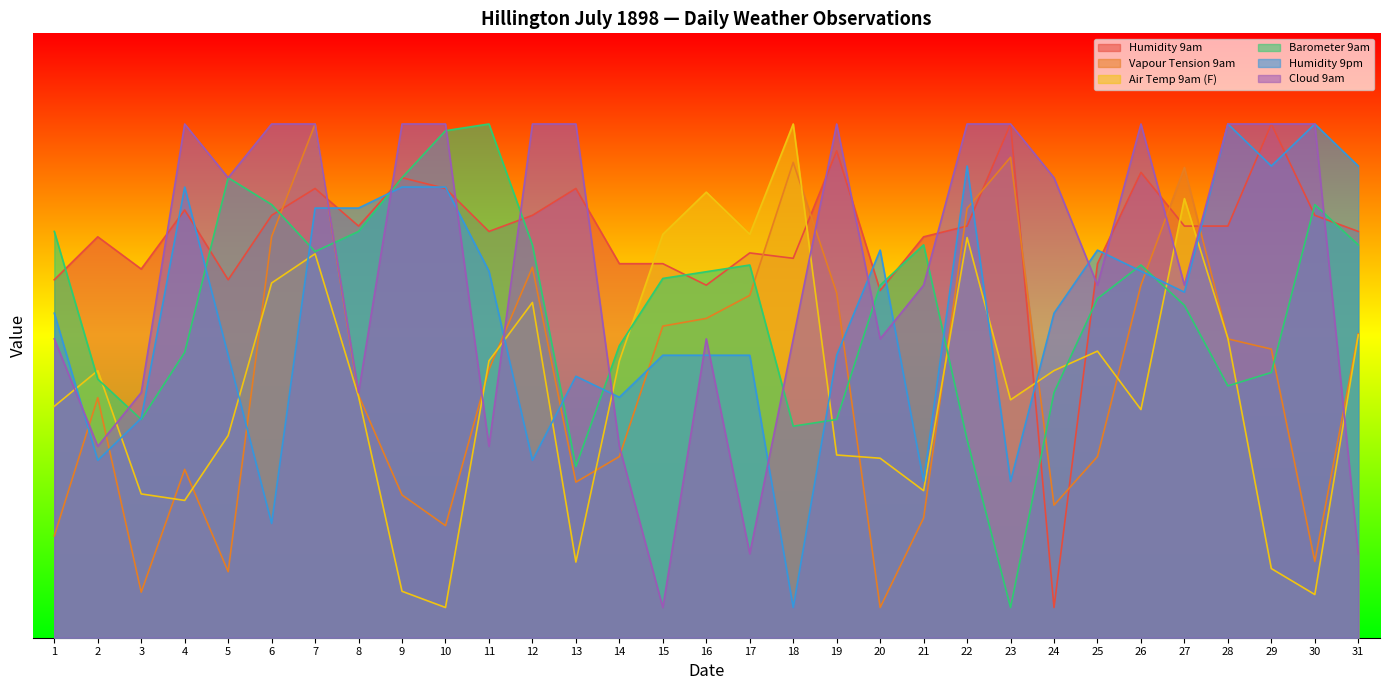

Between 3 and 4, which series saw the biggest shift?

Cloud 9am